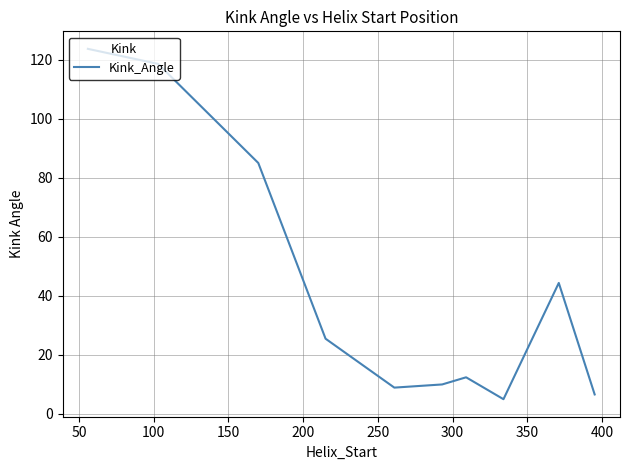

What is the difference between the maximum and minimum values?

118.6